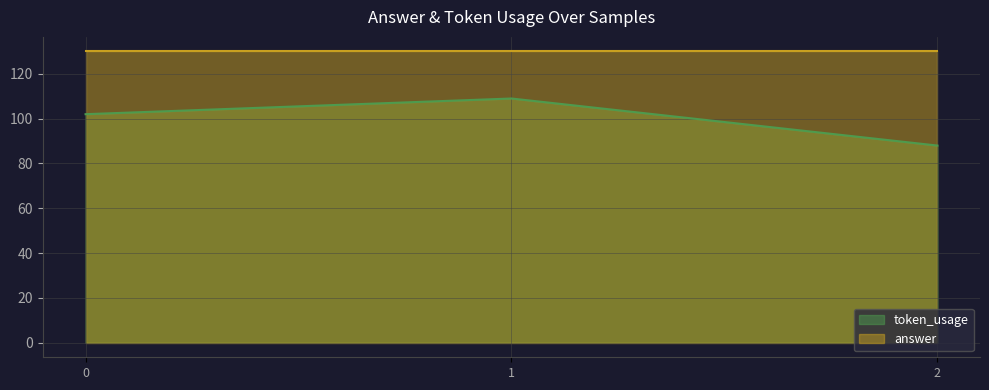

True or false: the data shows 54 at 2.

False